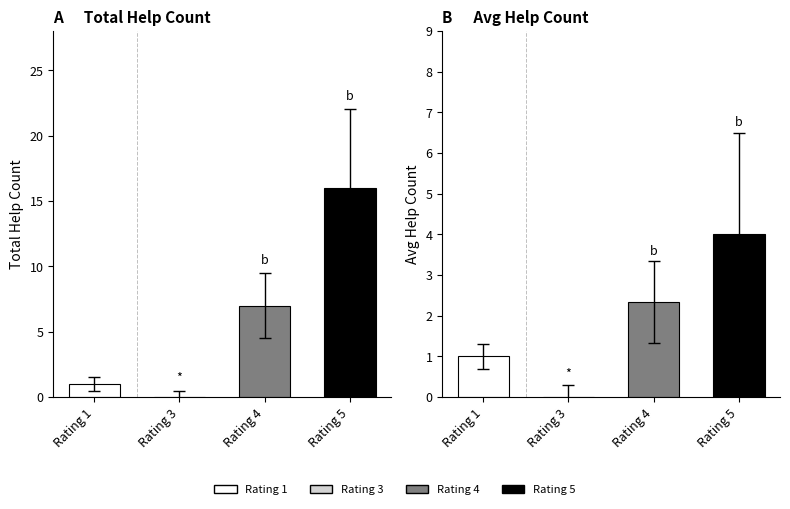

At which label does Total Help Count first exceed 7?

Rating 5